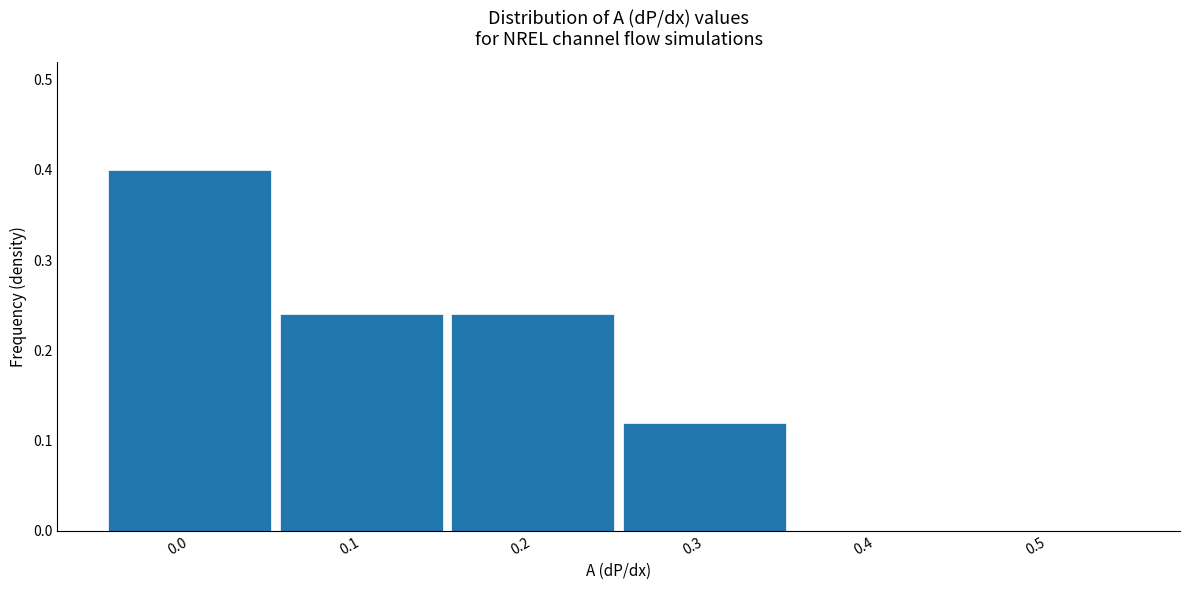

Reading left to right, list every bar in this chart as the range it spans on the x-axis followed by its height. The values are not printed on the chart, so give them approximately, as read against the axis.

-0.05 to 0.05: 0.40
0.05 to 0.15: 0.24
0.15 to 0.25: 0.24
0.25 to 0.35: 0.12
0.35 to 0.45: 0
0.45 to 0.55: 0